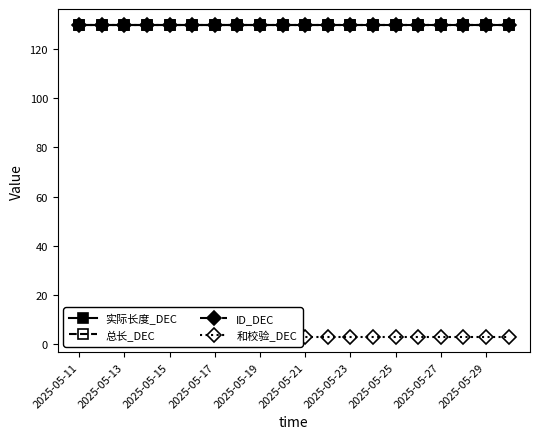

True or false: 和校验_DEC has more than 0 interior local peaks.

False